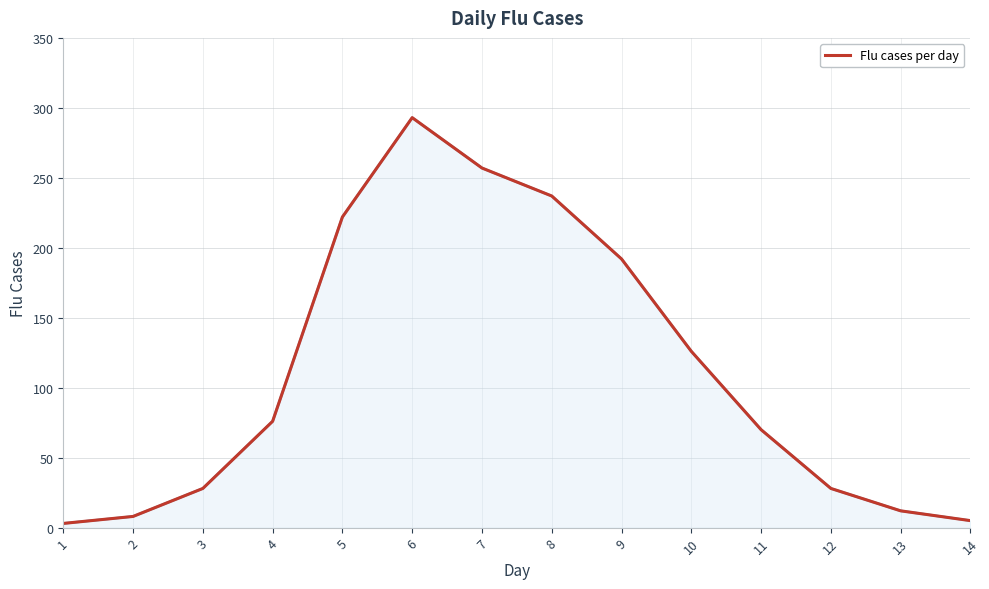

How many series are shown in this chart?

1